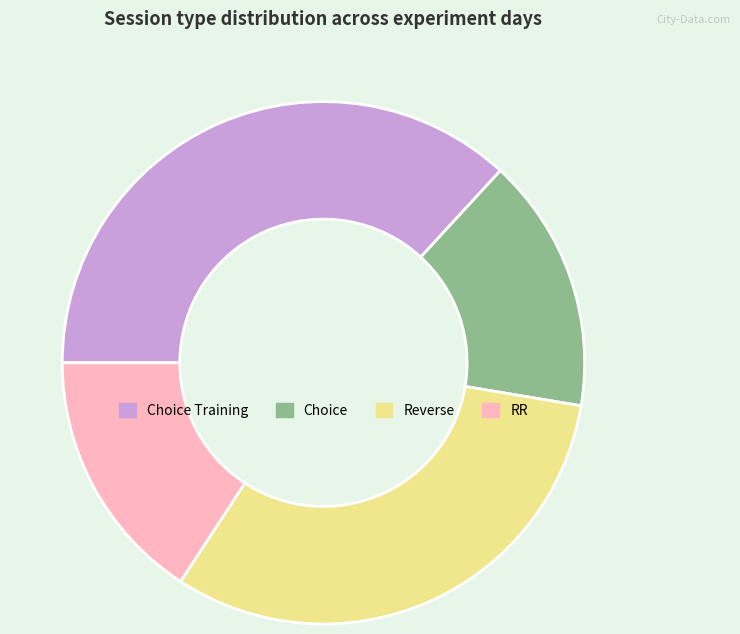

Combined, do Reverse and Choice Training account for over 50%?

Yes